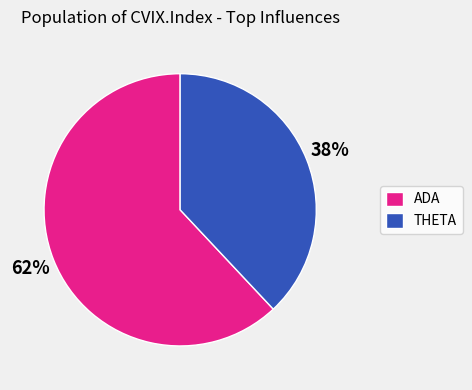

To the nearest percent, what is the difference between the ADA and THETA slice percentages?

24%